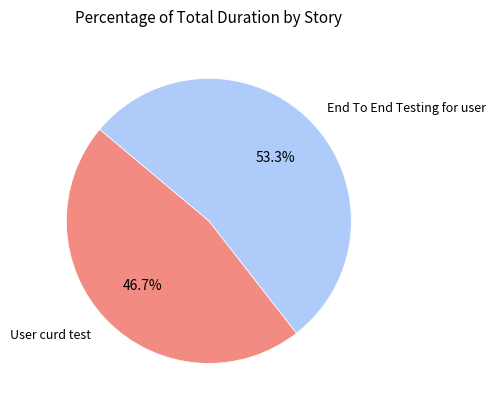

What percentage is the End To End Testing for user slice, to the nearest percent?

53%